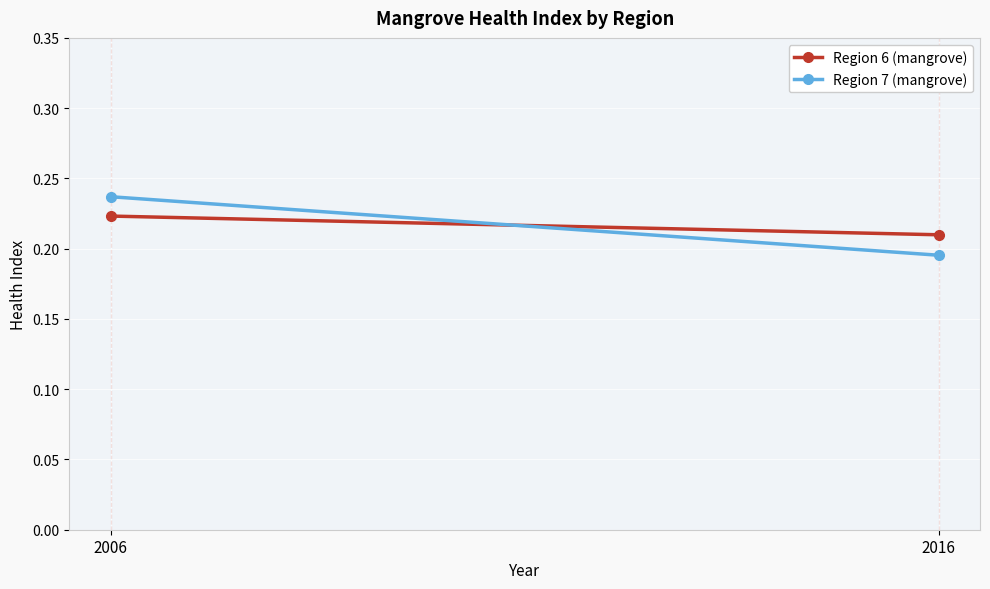

Between 2006 and 2016, which series saw the biggest shift?

Region 7 (mangrove)